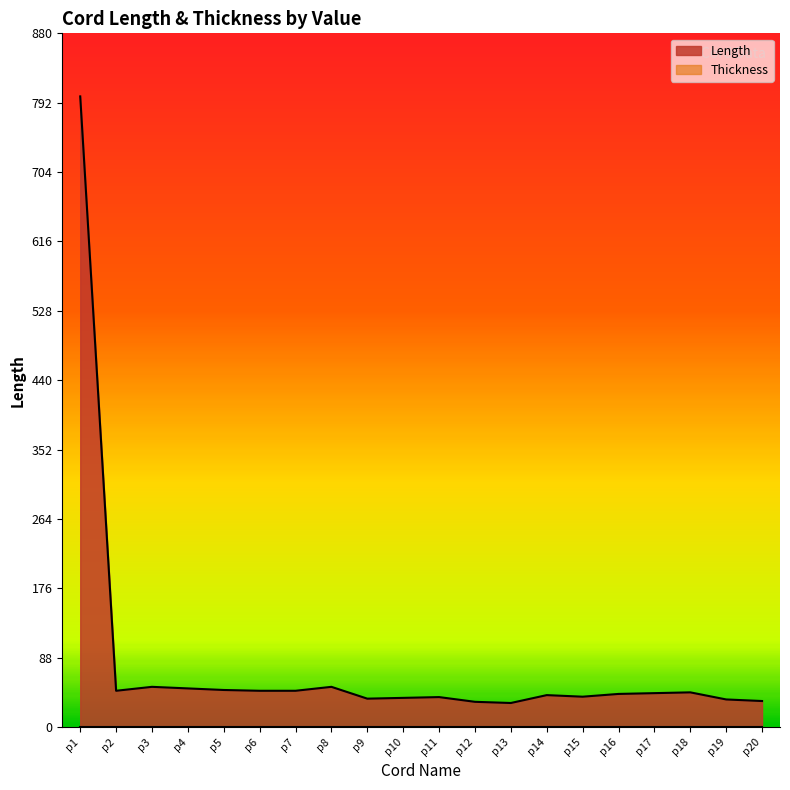

How many interior local peaks (higher than both neighbors) does the data have?

5